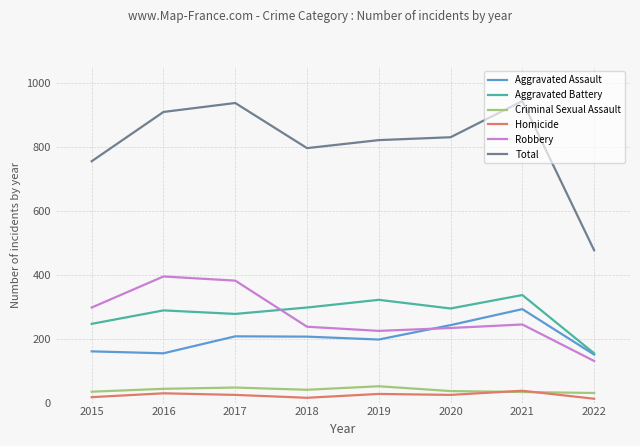

Rank the series at 2016 from lowest to highest value.

Homicide, Criminal Sexual Assault, Aggravated Assault, Aggravated Battery, Robbery, Total